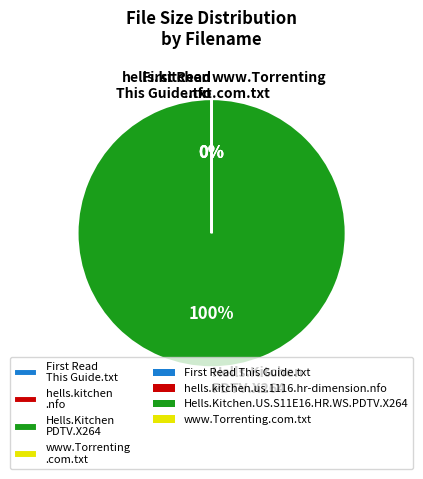

How many segments does this pie chart have?

4